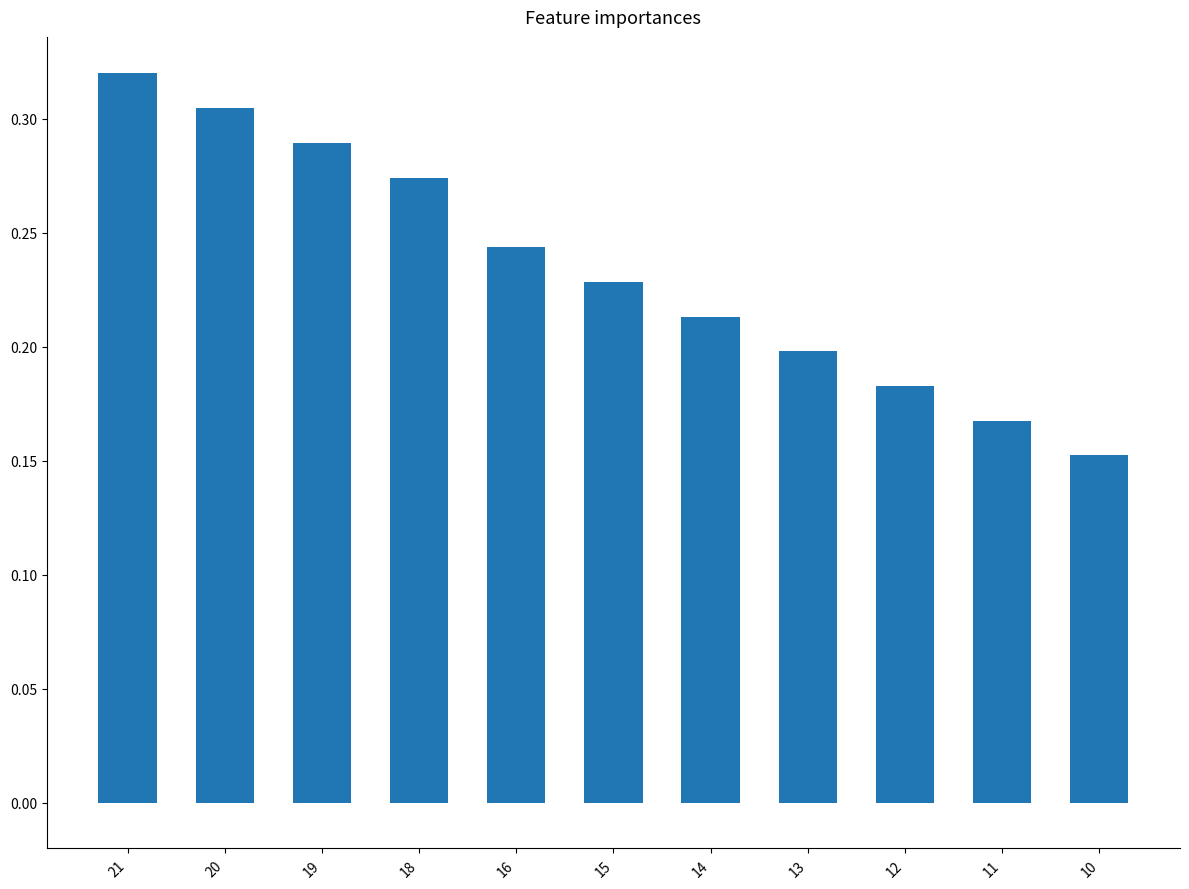

List the labels in order of value, smallest first.

10, 11, 12, 13, 14, 15, 16, 18, 19, 20, 21